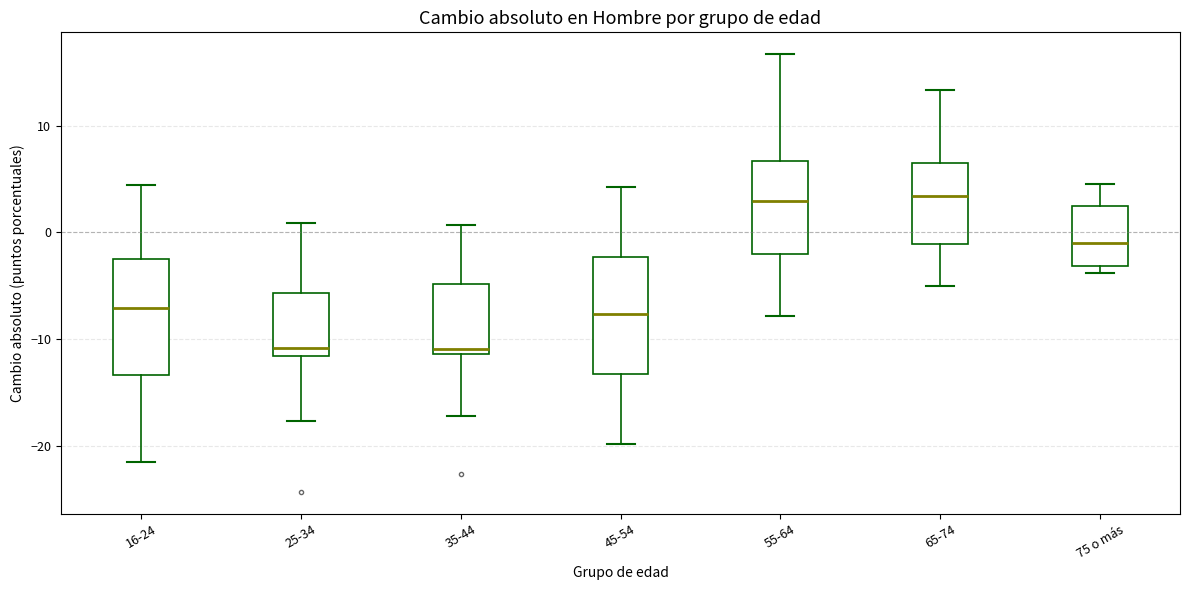

Where does the lower whisker of the box for 35-44 end on the y-axis? The values are not printed on the chart, so give them approximately, as read against the axis.

-17